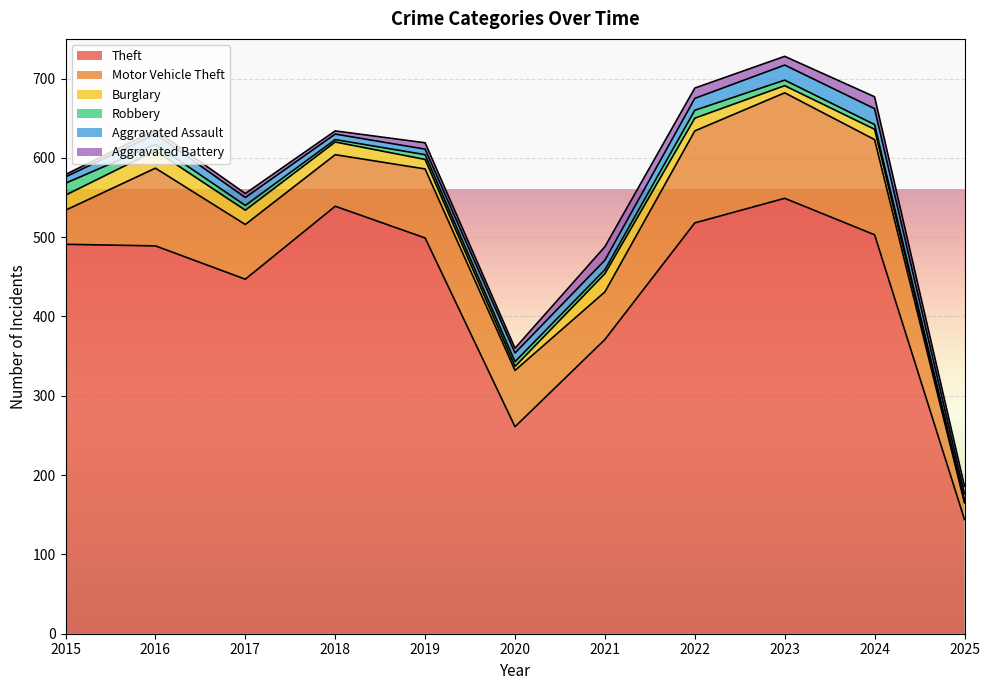

How many interior local peaks does the Aggravated Battery series have?

3